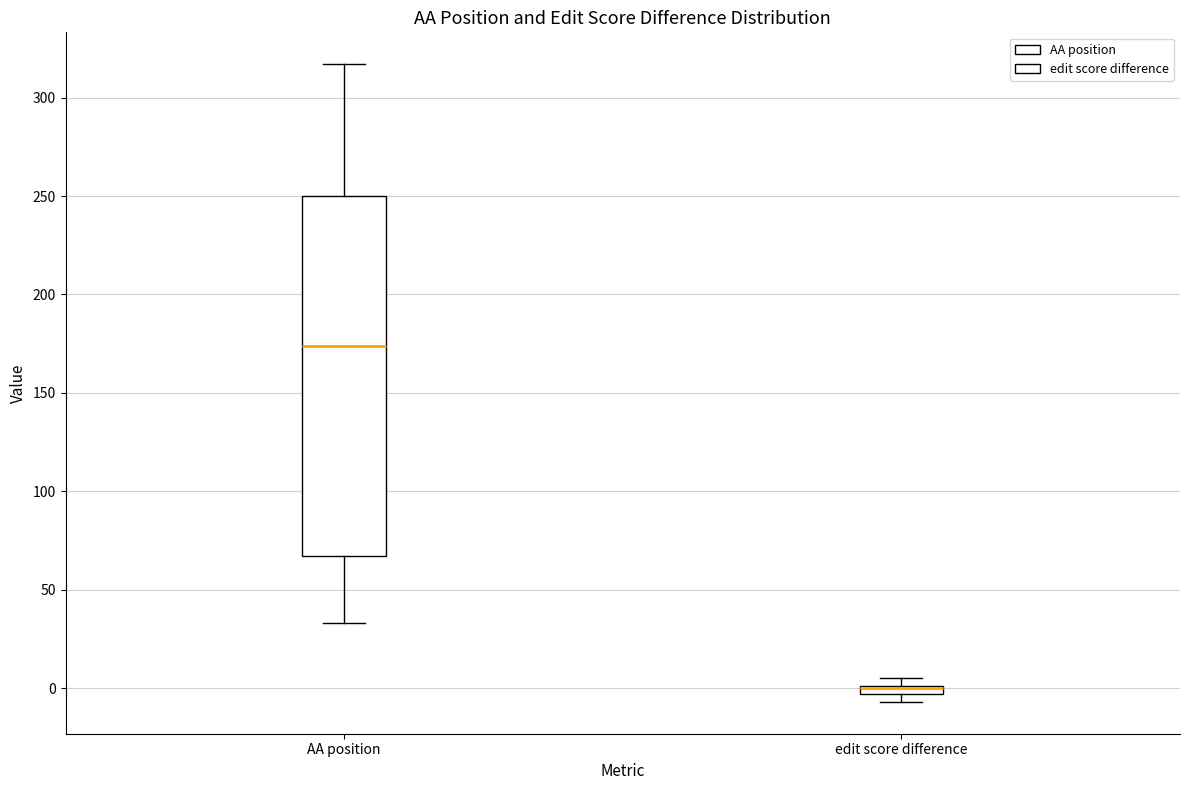

Which box is the tallest, from its lower edge to its upper edge?

AA position